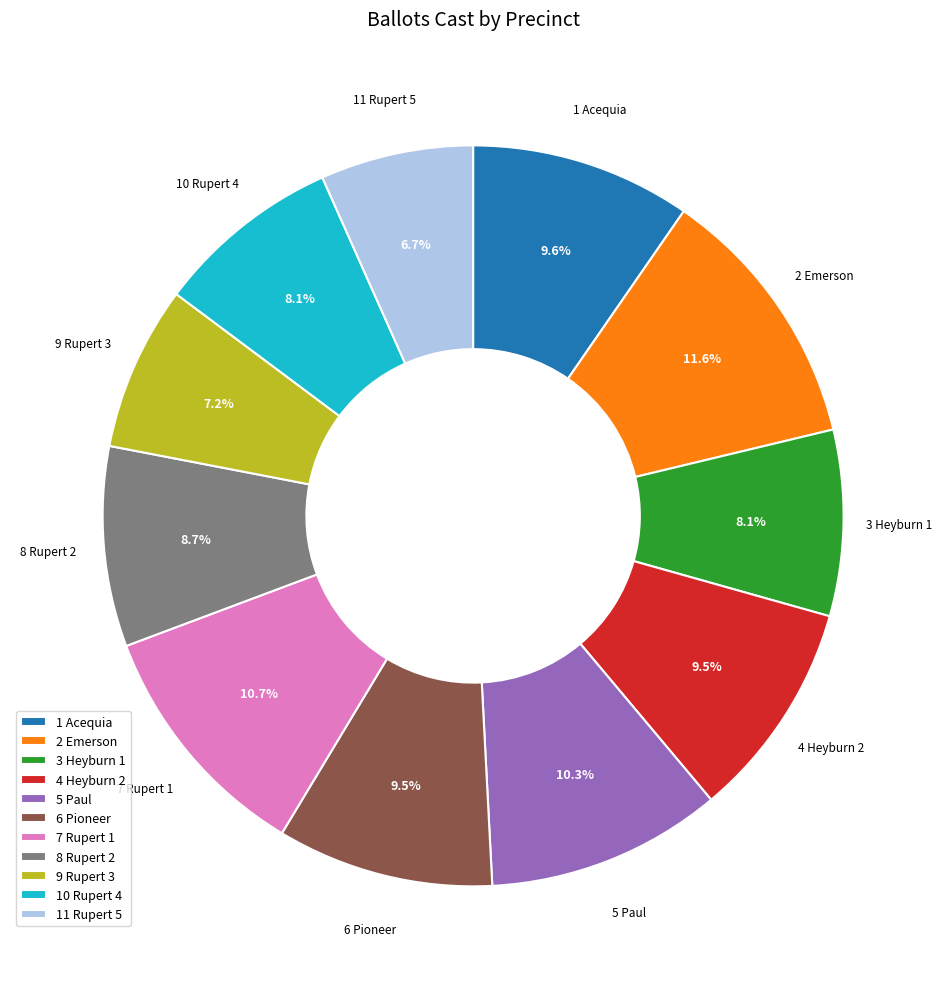

Which slice is the smallest?

11 Rupert 5